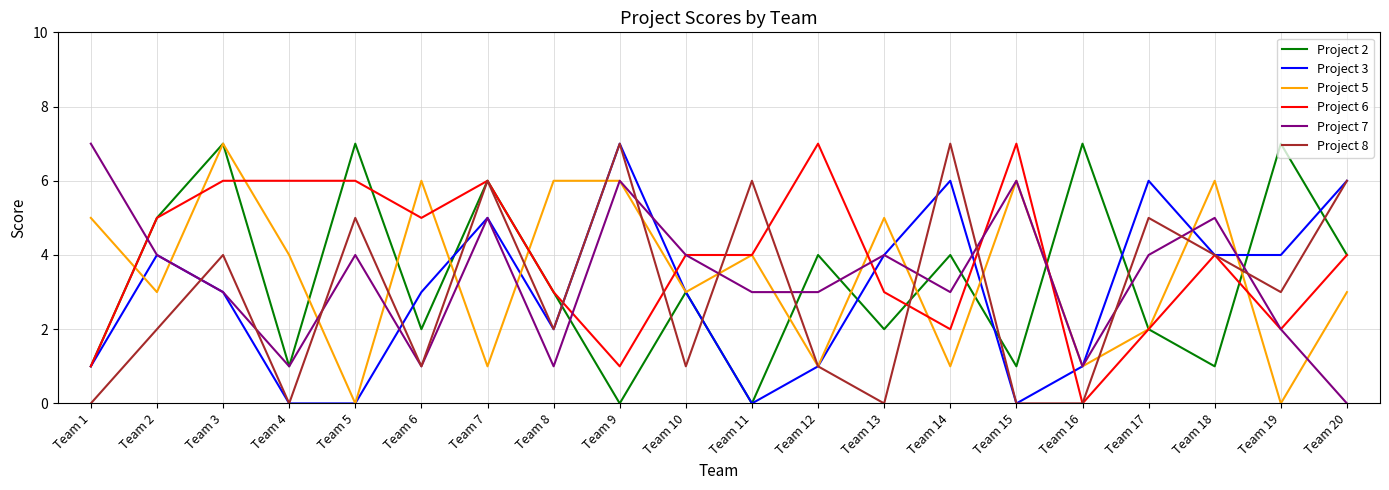

At which label does Project 7 reach its peak?

Team 1